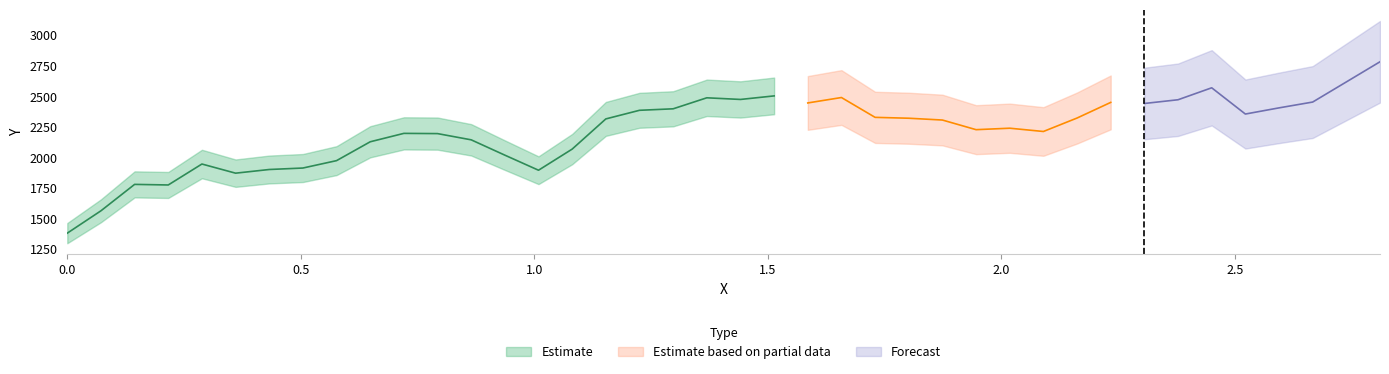

How many values are below 2315?

20